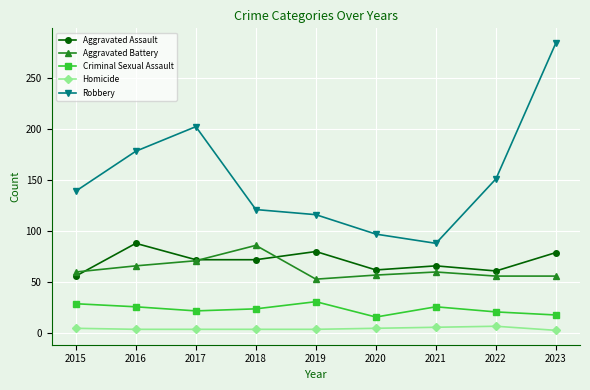

Where is Robbery nearest to the value 186?

2016